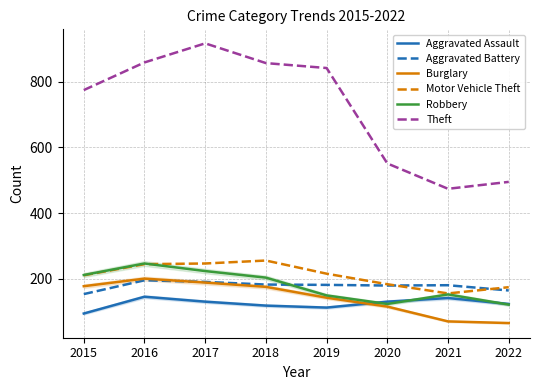

Which series has the largest total across all categories?

Theft